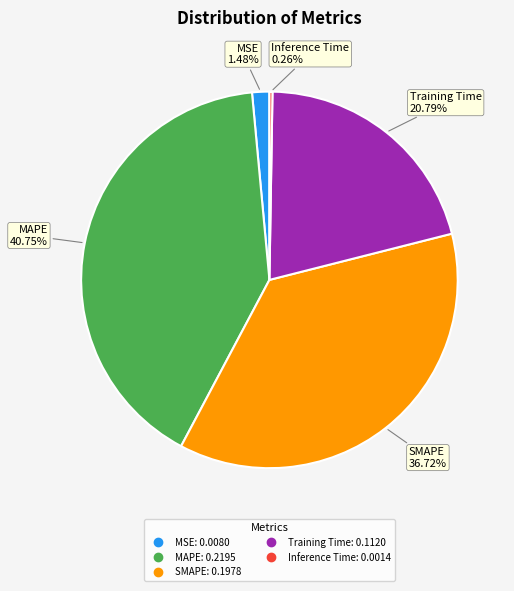

Which has a higher value, MAPE or SMAPE?

MAPE